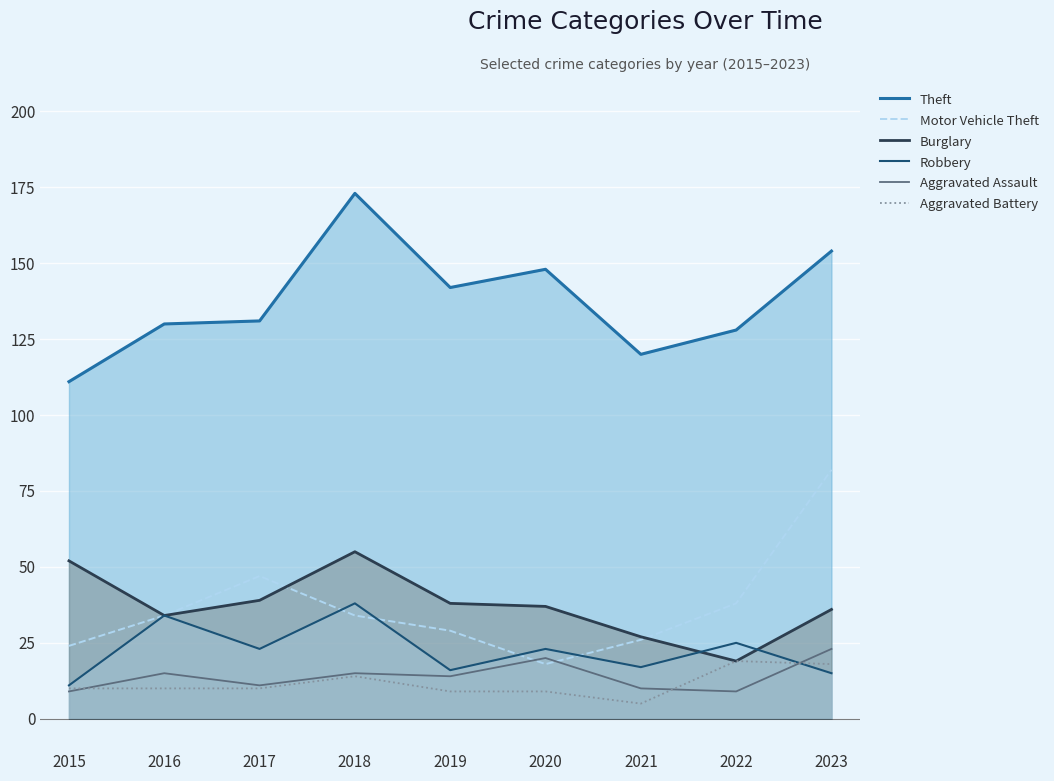

What is the highest value of the Theft series?

173